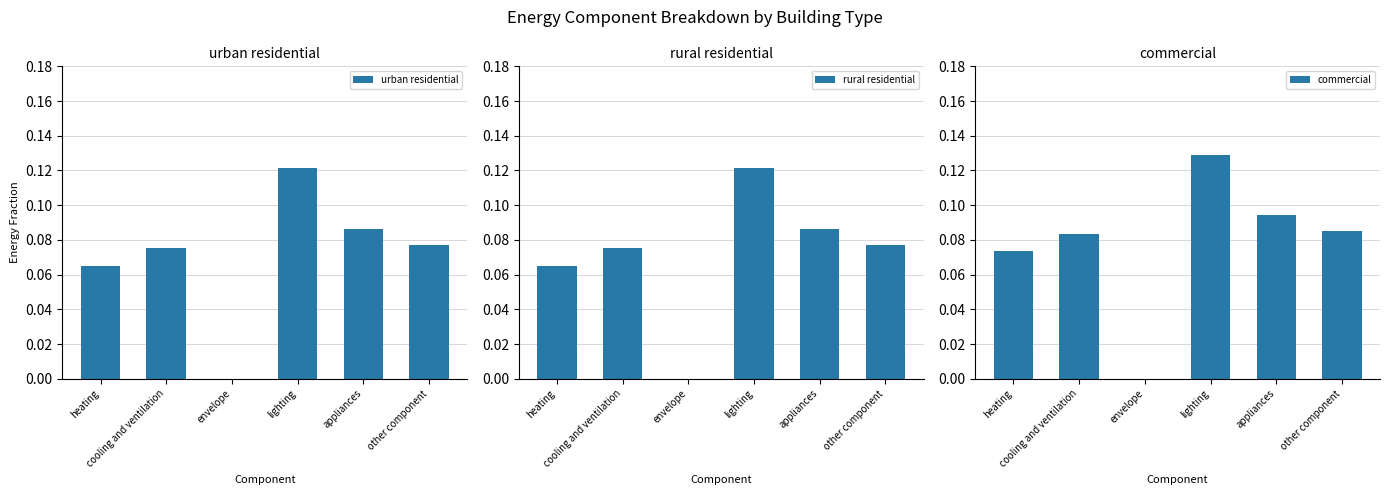

What is the sum of the urban residential values at envelope and heating?

0.1